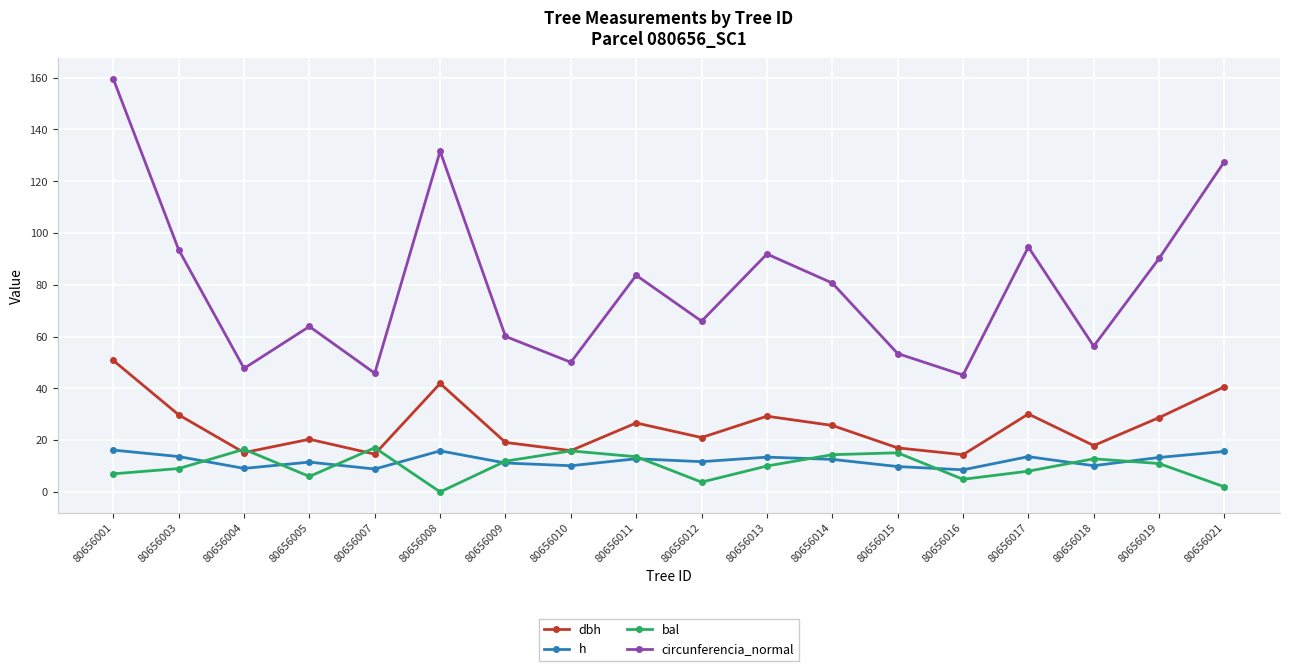

True or false: dbh and h intersect in this chart.

False